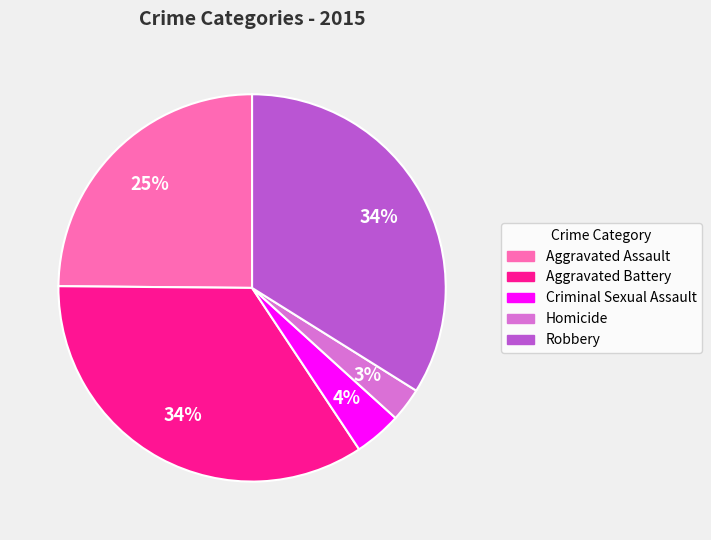

Is the sum of Criminal Sexual Assault and Aggravated Assault greater than half?

No